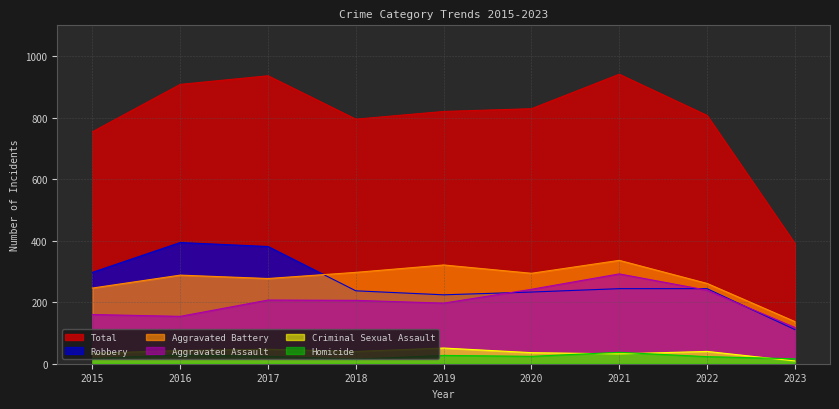

What are all the series names shown in the legend?

Total, Robbery, Aggravated Battery, Aggravated Assault, Criminal Sexual Assault, Homicide